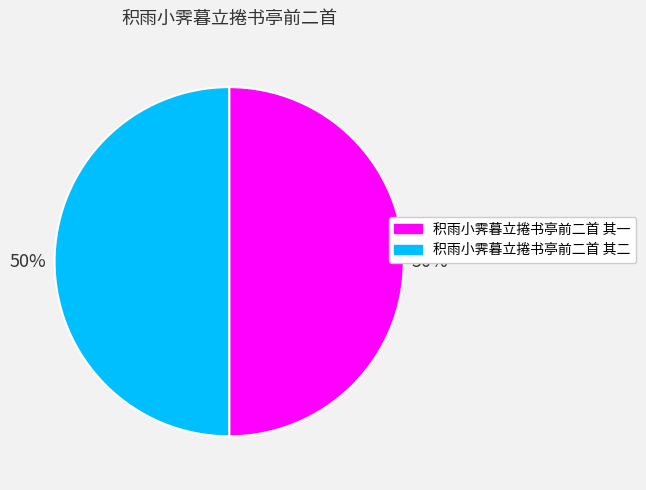

Is the sum of 积雨小霁暮立捲书亭前二首 其二 and 积雨小霁暮立捲书亭前二首 其一 greater than half?

Yes